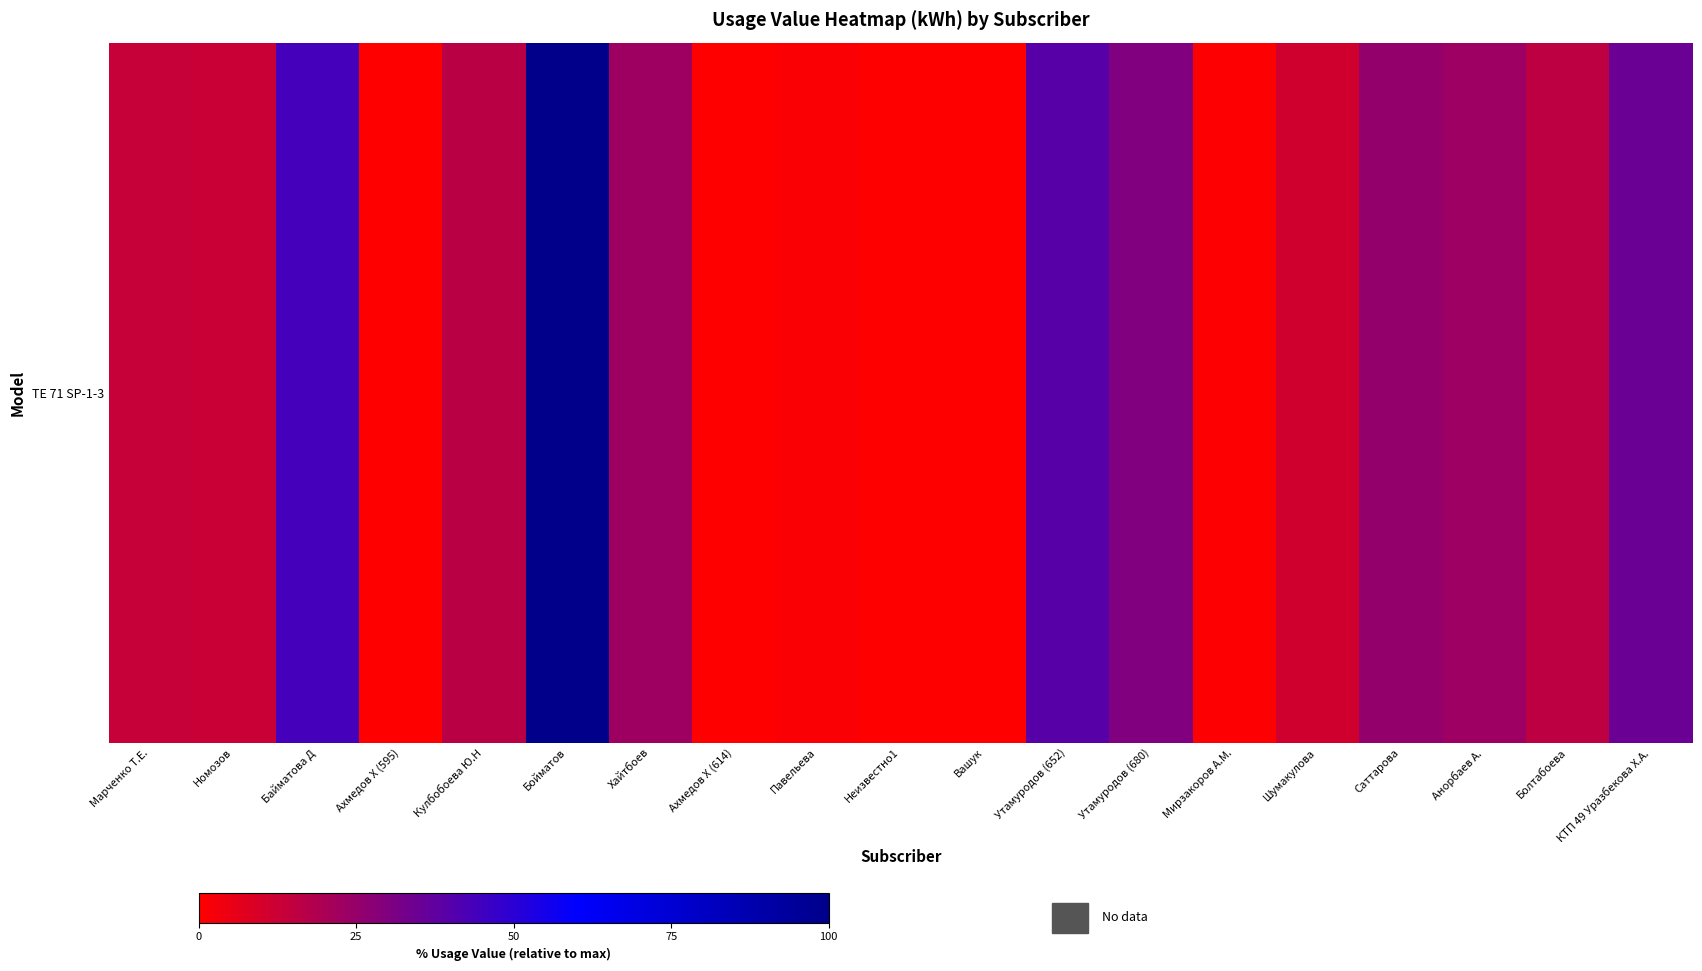

How many distinct data groups are displayed?

1